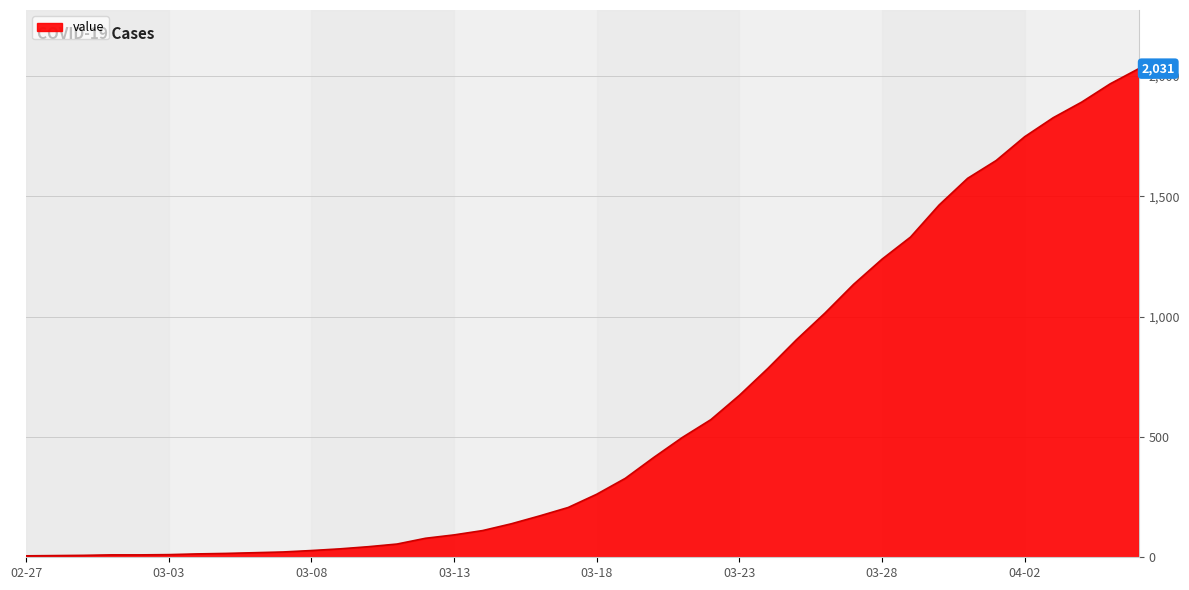

How many lines are shown in the chart?

1